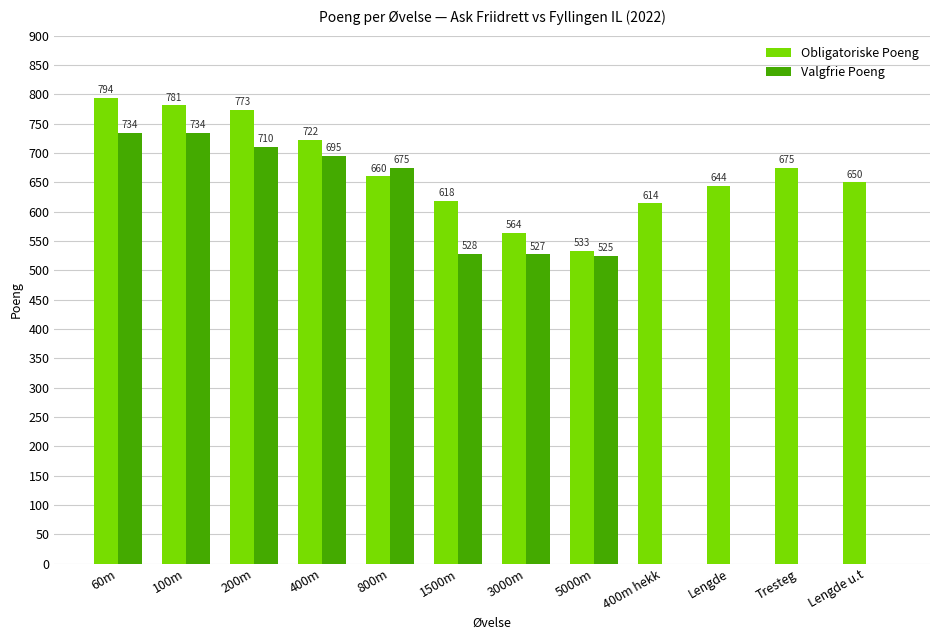

At which label does Obligatoriske Poeng reach its peak?

60m